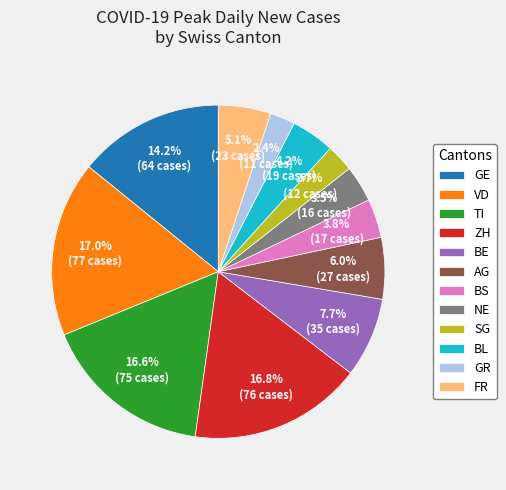

What is the ratio of the value at GR to the value at BS?

0.6